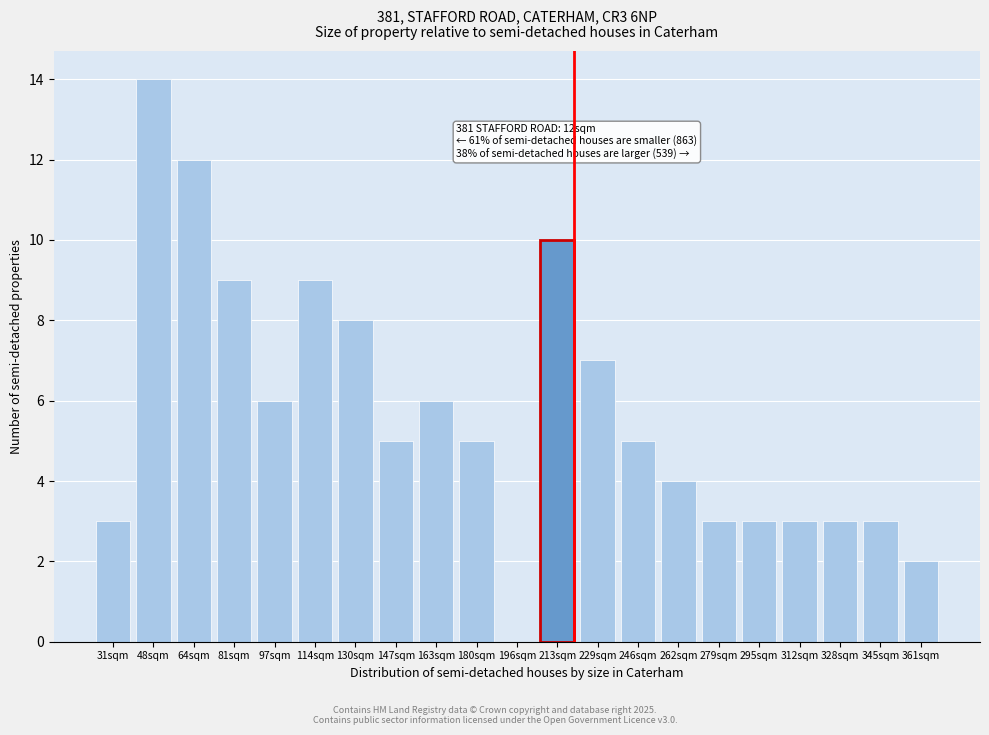

Reading left to right, list all the values displayed in this chart.

31sqm=3	48sqm=14	64sqm=12	81sqm=9	97sqm=6	114sqm=9	130sqm=8	147sqm=5	163sqm=6	180sqm=5	196sqm=0	213sqm=10	229sqm=7	246sqm=5	262sqm=4	279sqm=3	295sqm=3	312sqm=3	328sqm=3	345sqm=3	361sqm=2